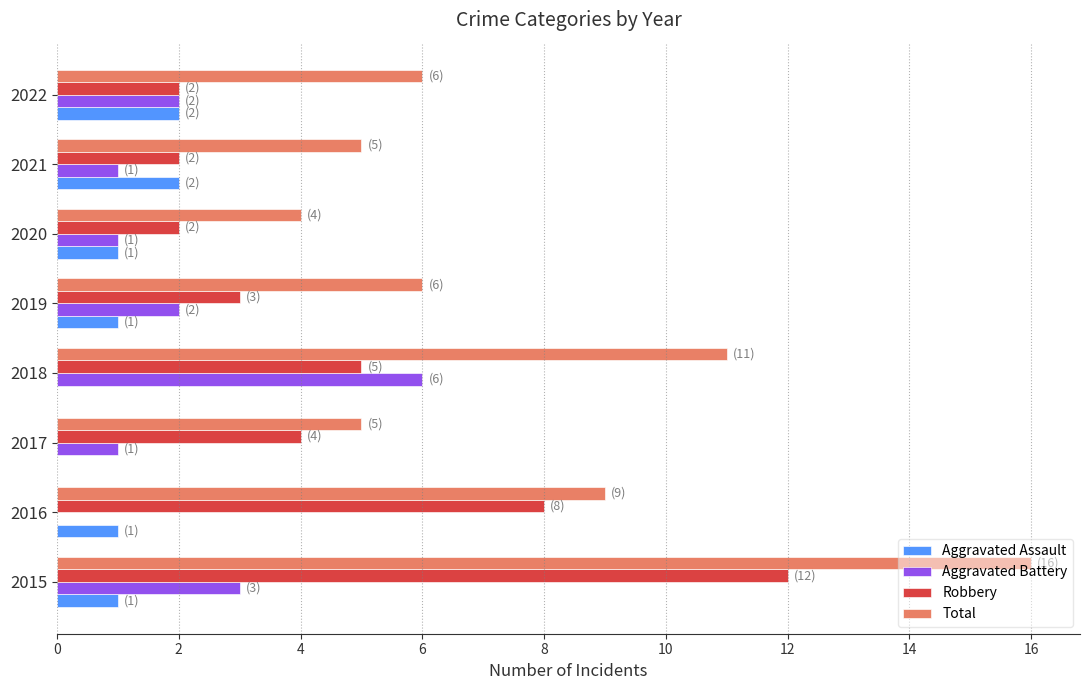

What are all the series names shown in the legend?

Aggravated Assault, Aggravated Battery, Robbery, Total